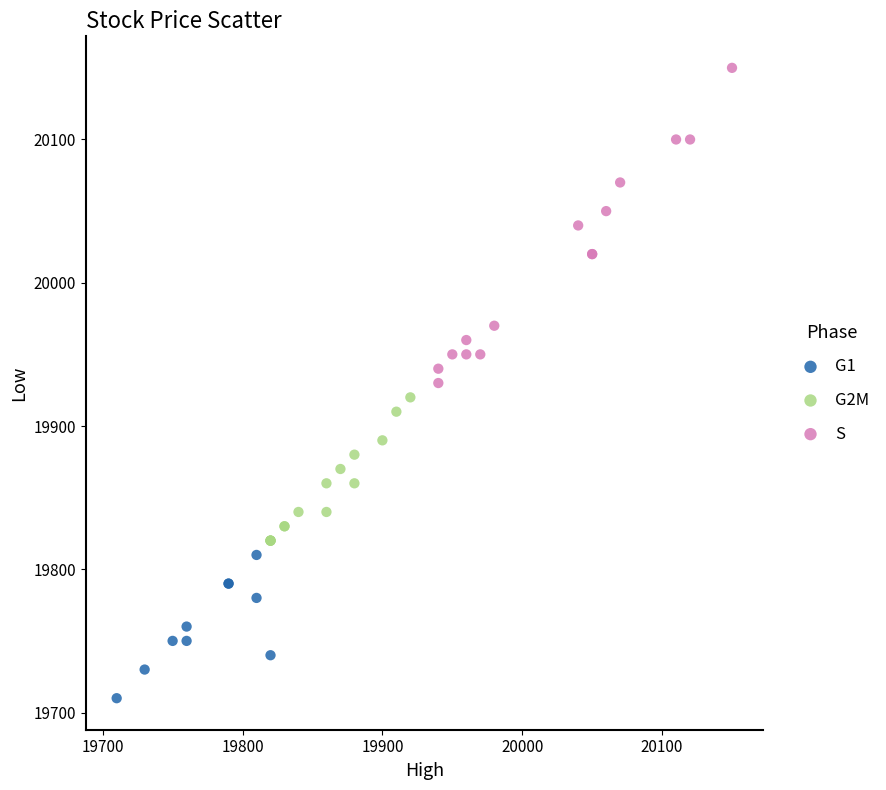

Which series has the largest Y range (max minus min)?

S